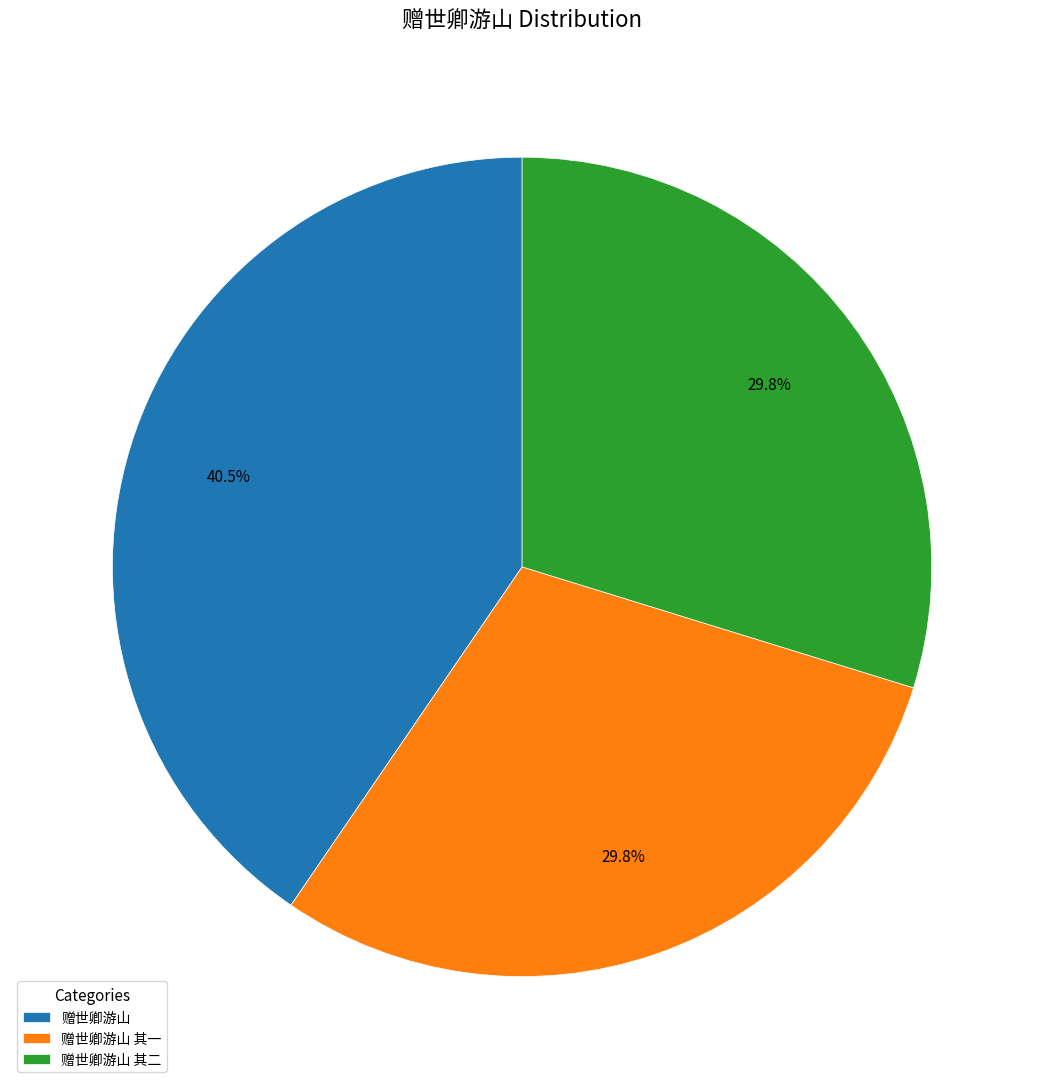

What percentage is the 赠世卿游山 其一 slice, to the nearest percent?

30%